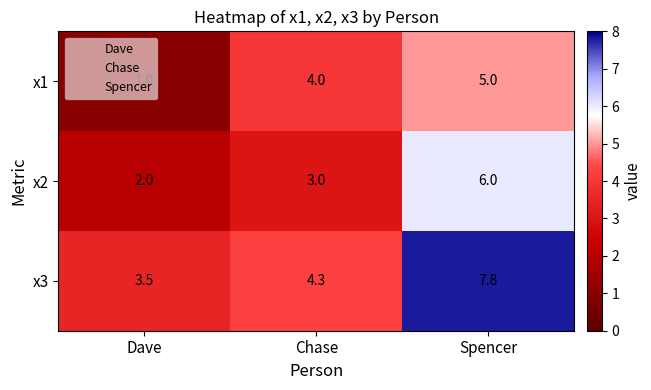

What is the maximum value for x1?

5.0